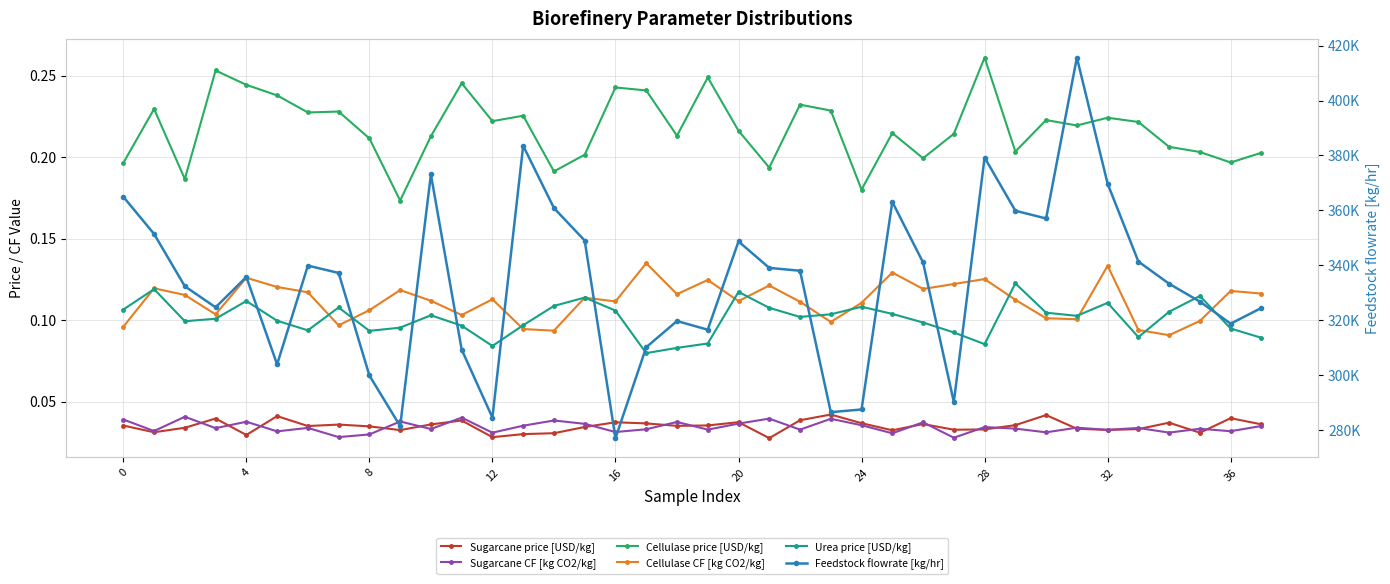

At how many categories does at least one series exceed 141779?

38